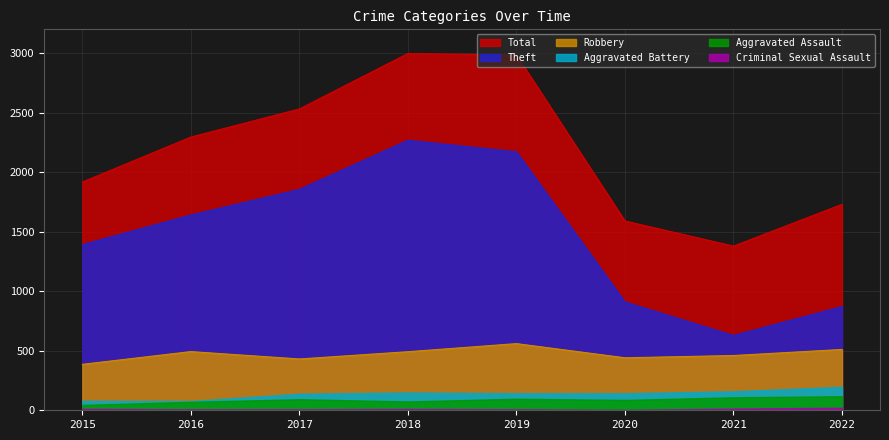

How many lines are shown in the chart?

6